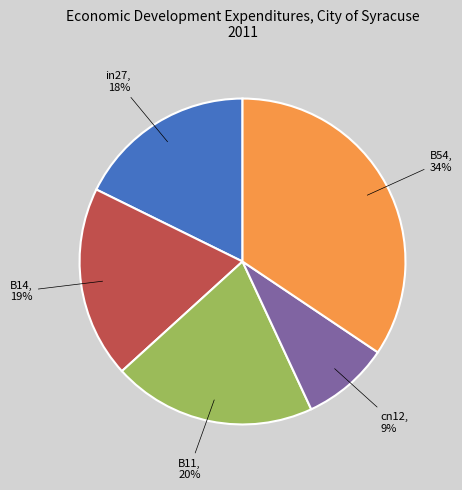

To the nearest percent, what is the average slice percentage?

20%